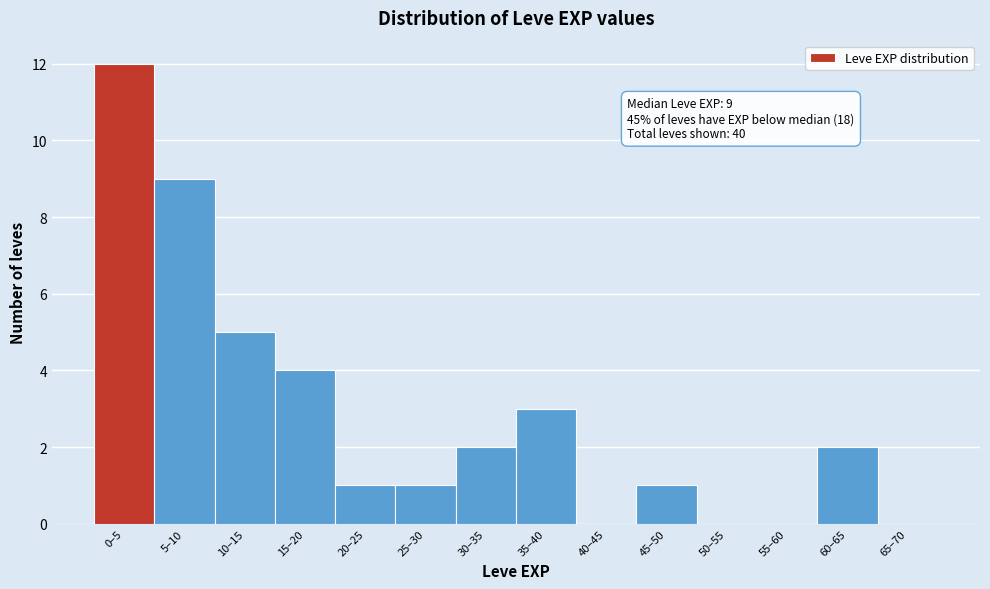

Reading right to left, extract all data points from this chart.

65–70=0	60–65=2	55–60=0	50–55=0	45–50=1	40–45=0	35–40=3	30–35=2	25–30=1	20–25=1	15–20=4	10–15=5	5–10=9	0–5=12